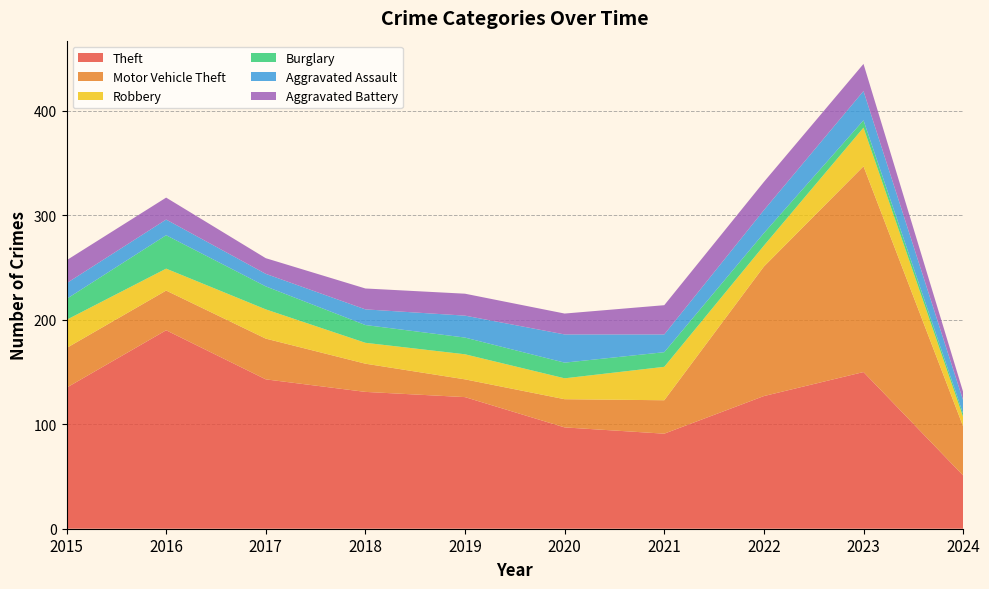

Reading left to right, list all the values displayed in this chart.

Theft: 2015=135	2016=190	2017=143	2018=131	2019=126	2020=97	2021=91	2022=127	2023=150	2024=51
Motor Vehicle Theft: 2015=38	2016=38	2017=39	2018=27	2019=17	2020=27	2021=32	2022=124	2023=197	2024=47
Robbery: 2015=27	2016=21	2017=28	2018=20	2019=24	2020=20	2021=32	2022=20	2023=37	2024=9
Burglary: 2015=20	2016=32	2017=22	2018=17	2019=16	2020=15	2021=14	2022=12	2023=7	2024=3
Aggravated Assault: 2015=15	2016=15	2017=12	2018=15	2019=21	2020=27	2021=17	2022=22	2023=28	2024=13
Aggravated Battery: 2015=22	2016=21	2017=15	2018=20	2019=21	2020=20	2021=28	2022=27	2023=26	2024=8